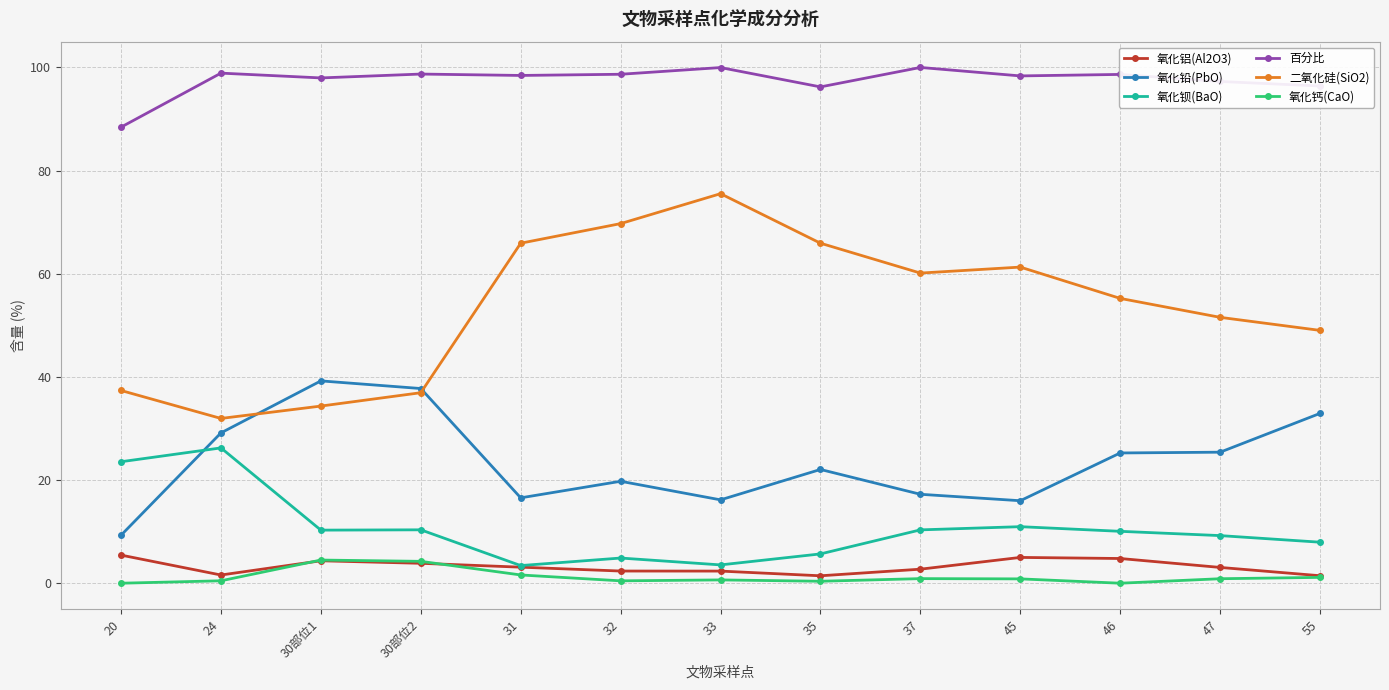

What is the difference between the maximum and minimum values in the 氧化钡(BaO) series?

22.8